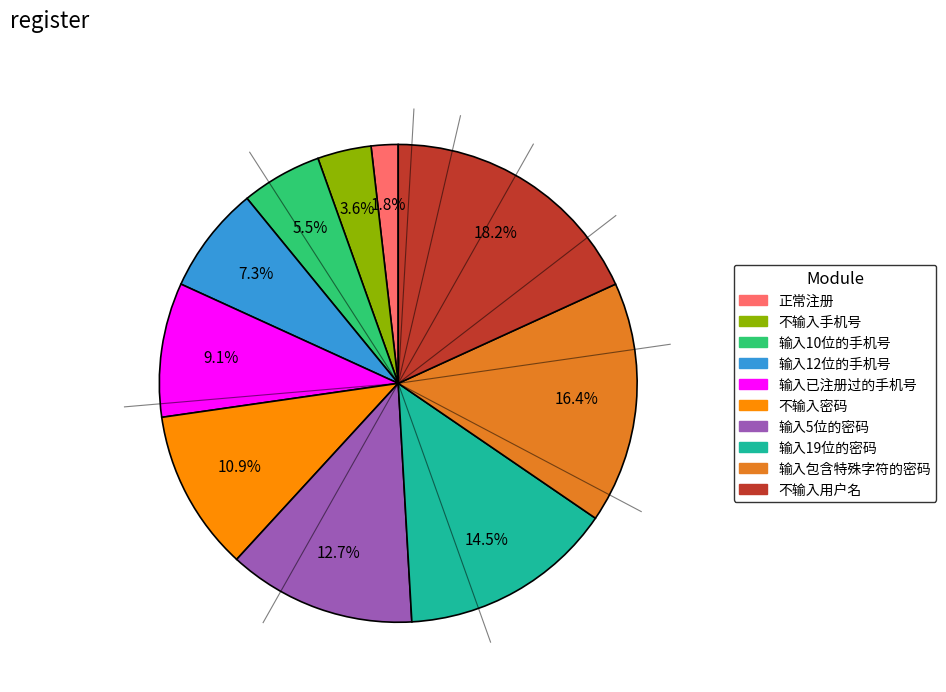

How many segments does this pie chart have?

10